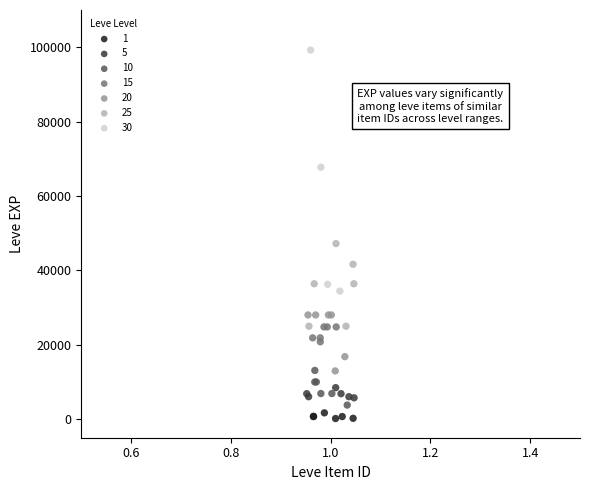

Which series contains the lowest Y value?

1